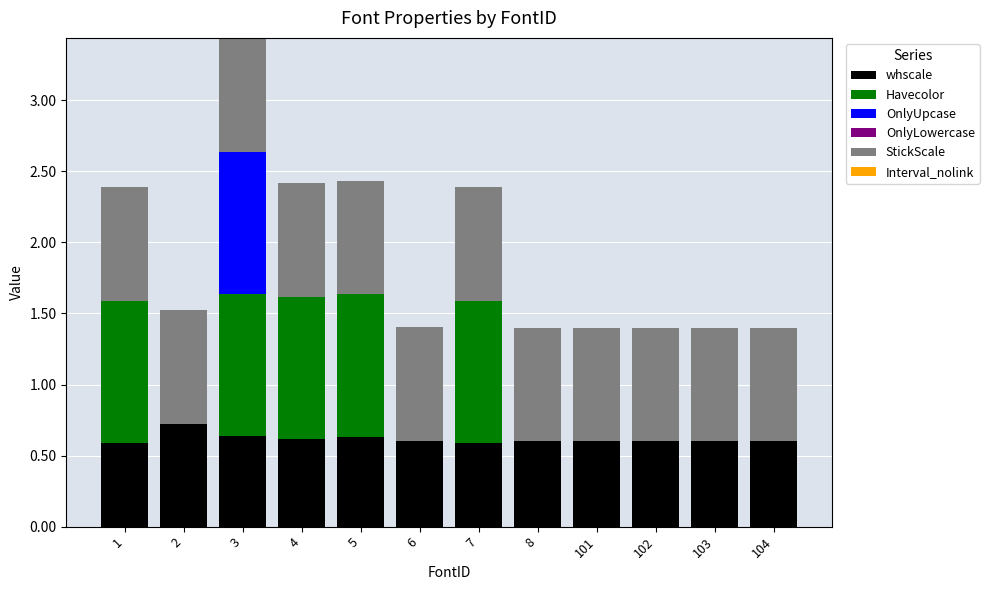

What is the sum of the whscale values at 3 and 4?

1.3